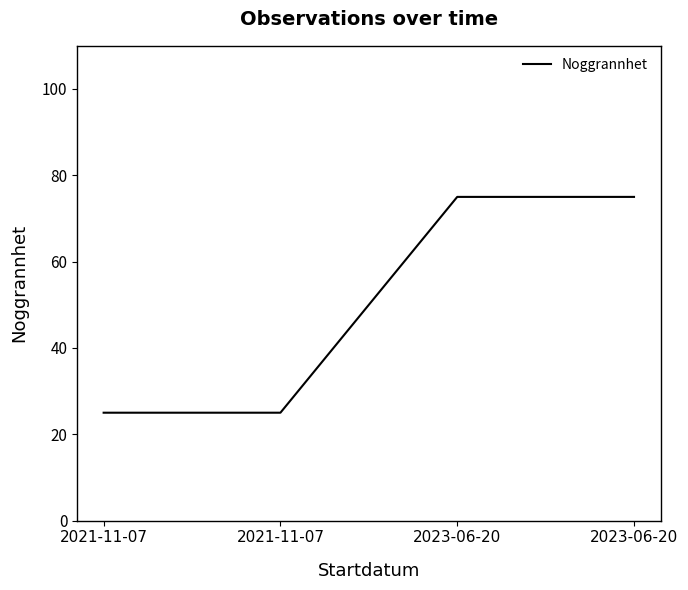

Count the number of categories in the chart.

4